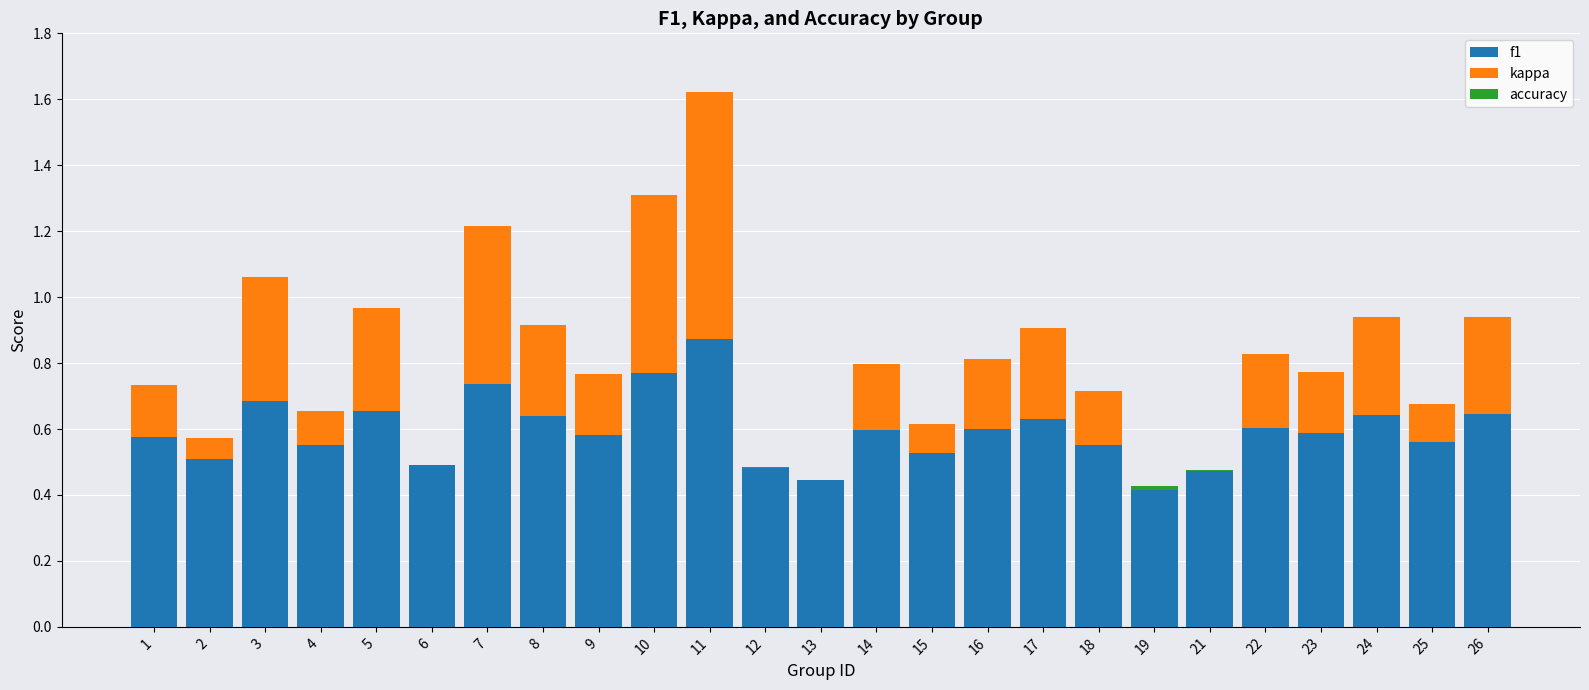

What is the sum of all f1 values?

14.8